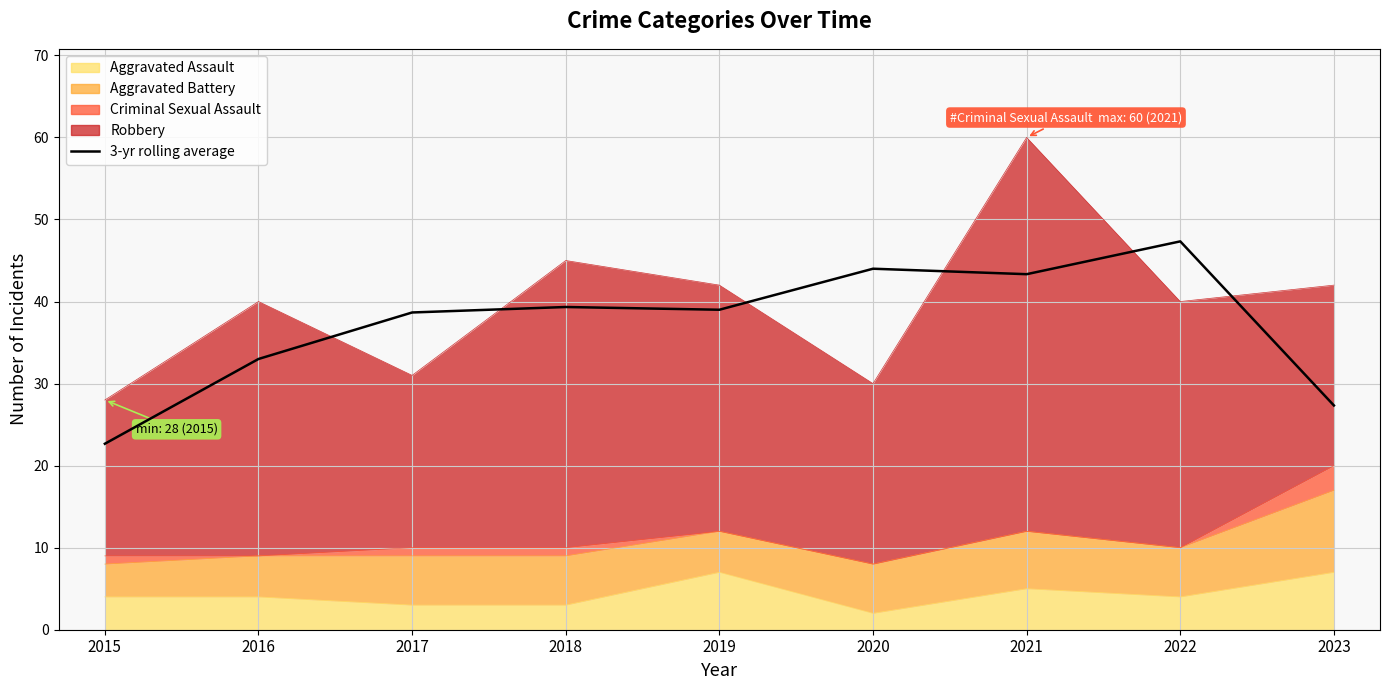

What is the change in value from 2019 to 2022?

+8.3